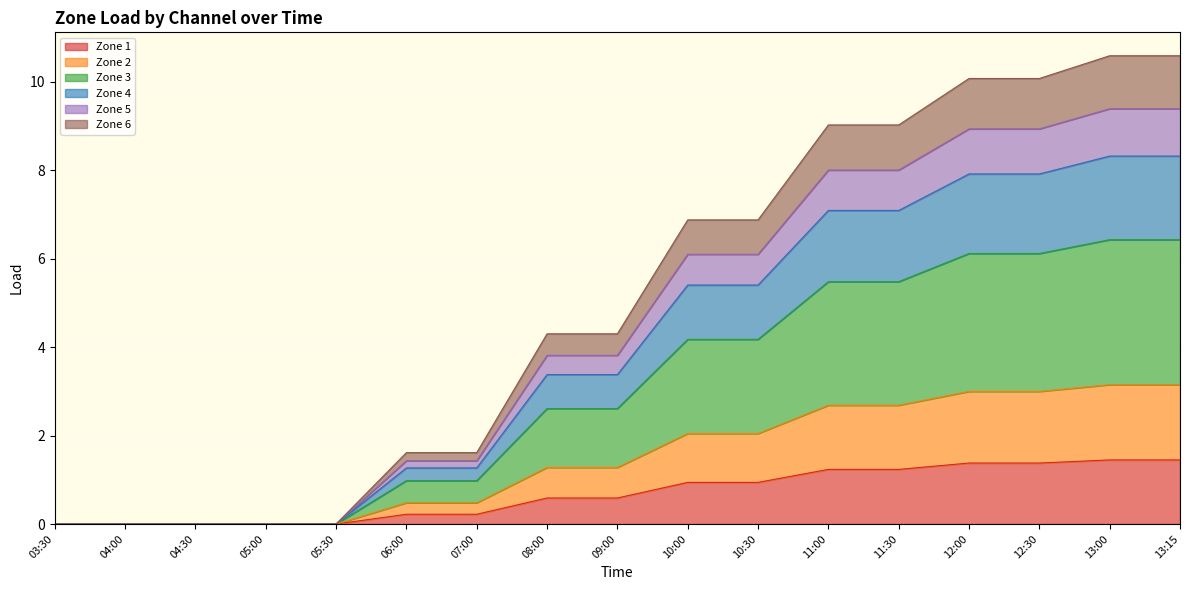

The value of 2 at 03:30 is 0.0. True or false?

True